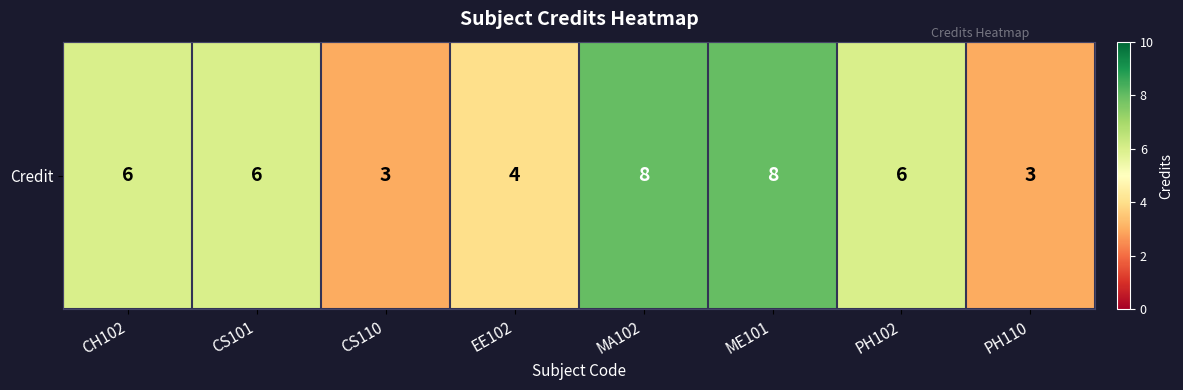

Reading left to right, what are all the values shown in this chart?

6	6	3	4	8	8	6	3